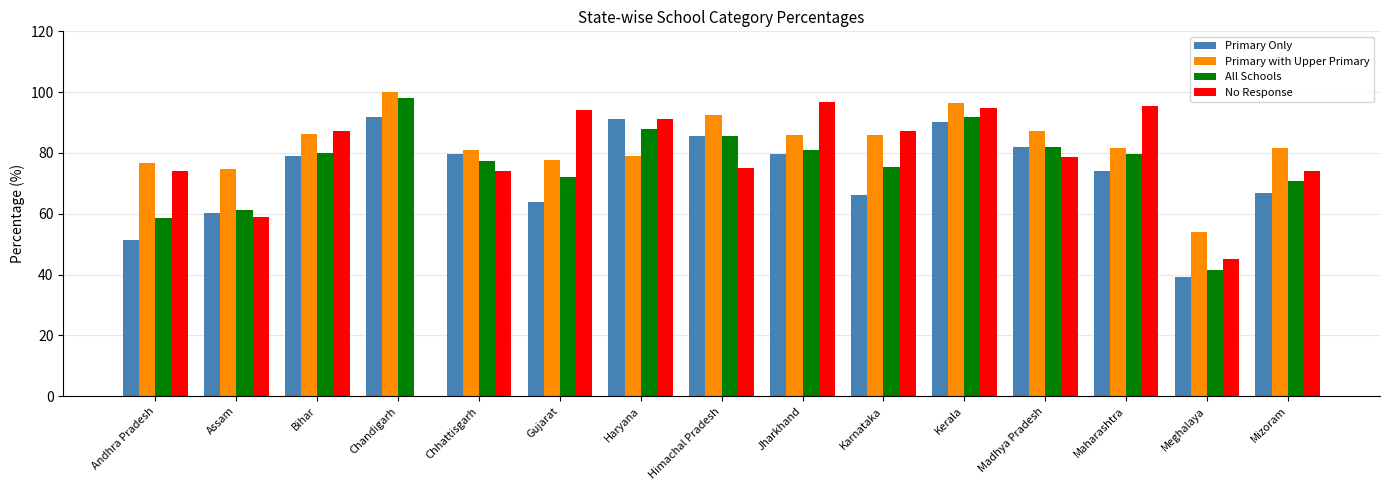

How many categories are shown in the chart?

15